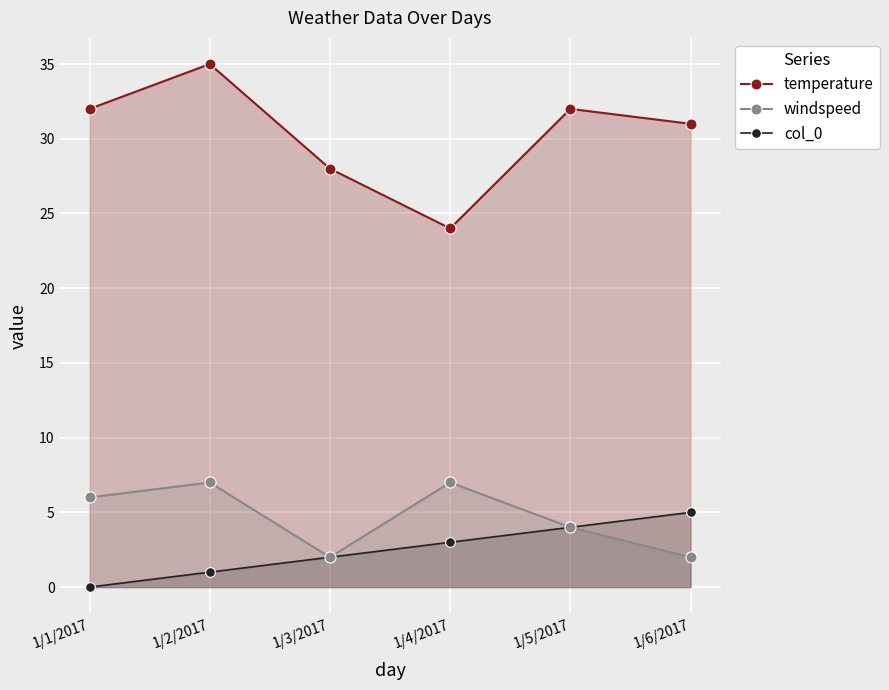

Reading left to right, what are all the values shown in this chart?

temperature: 32	35	28	24	32	31
windspeed: 6	7	2	7	4	2
col_0: 0	1	2	3	4	5